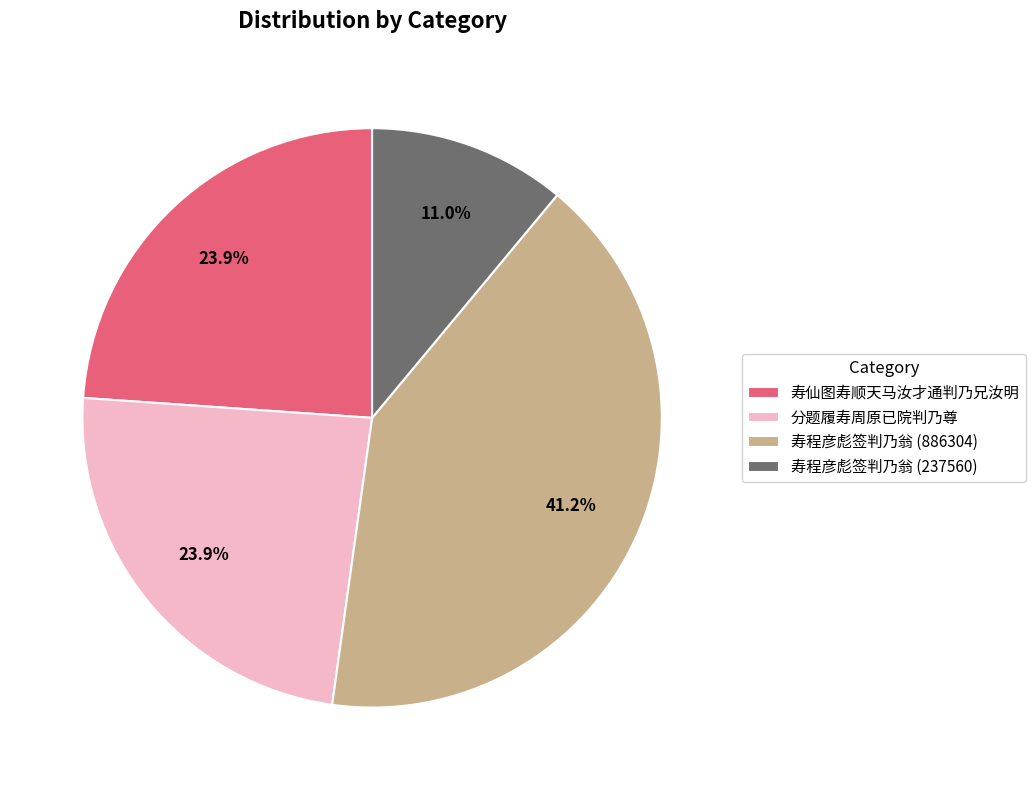

Is the sum of 寿程彦彪签判乃翁 (237560) and 分题履寿周原已院判乃尊 greater than half?

No